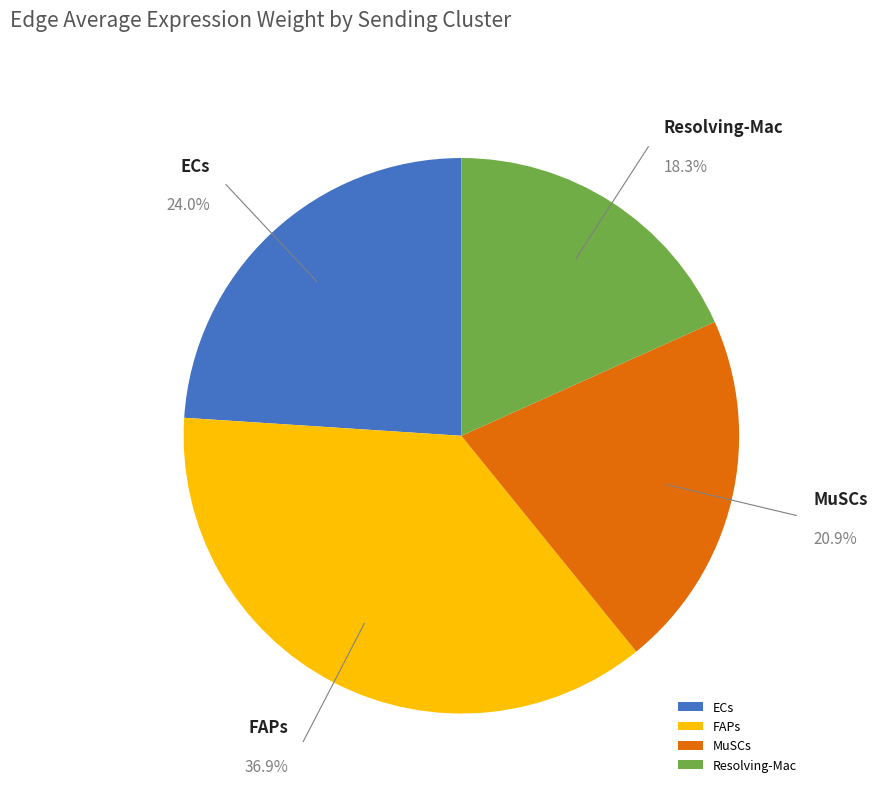

Which has a higher value, Resolving-Mac or ECs?

ECs